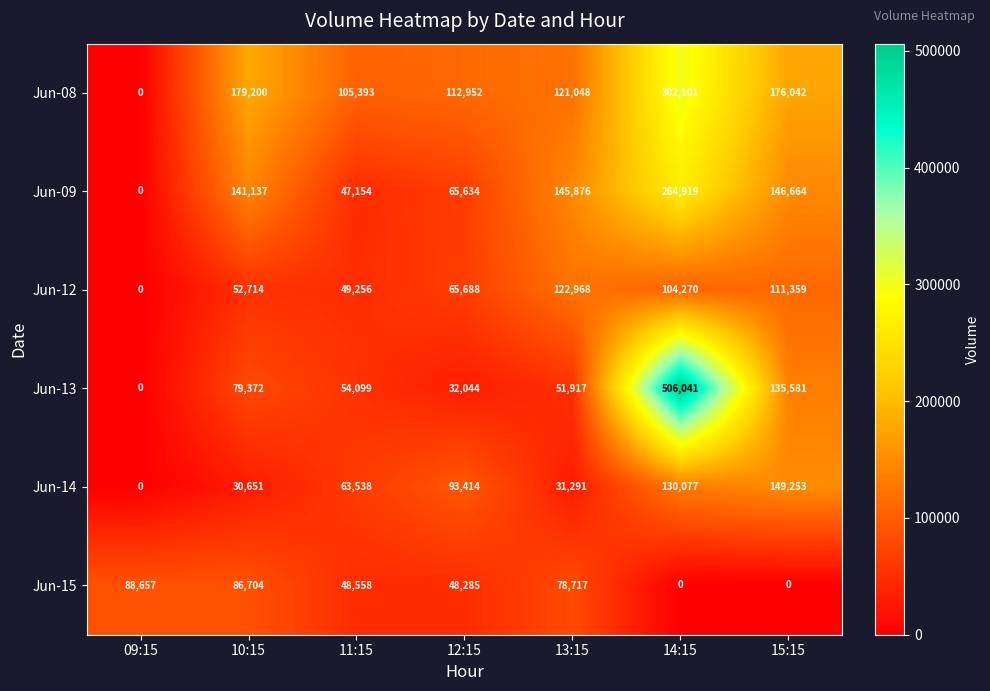

At how many categories does at least one series exceed 19209?

7